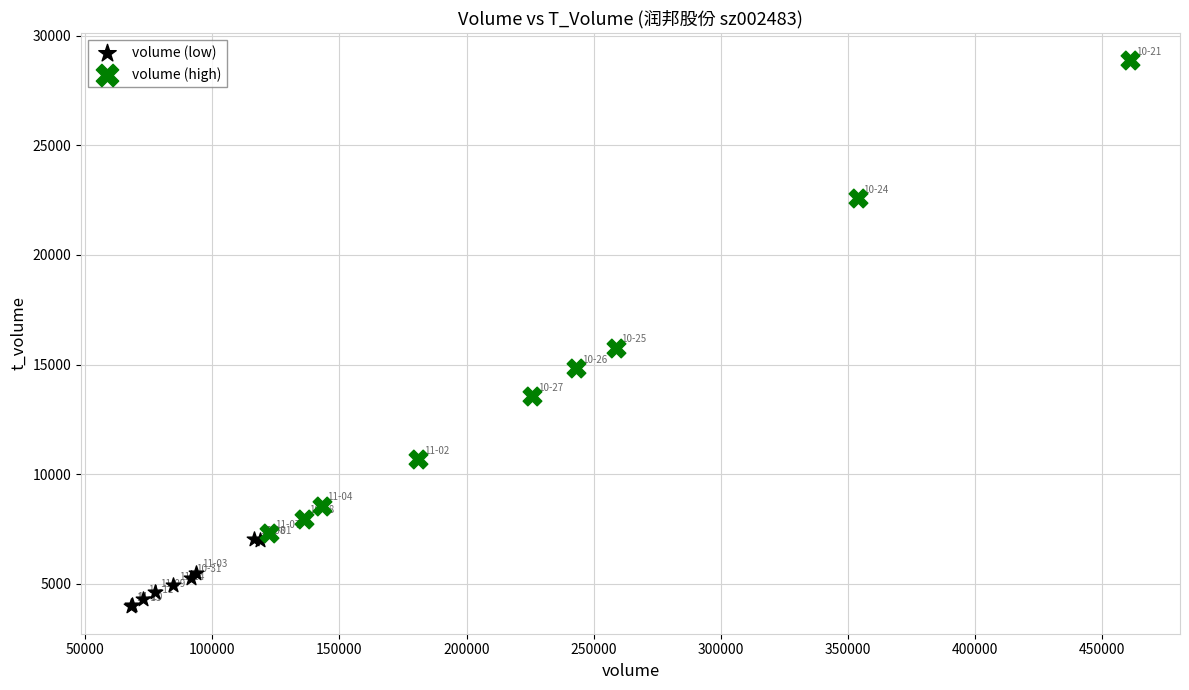

Which series has the largest Y range (max minus min)?

volume (high)